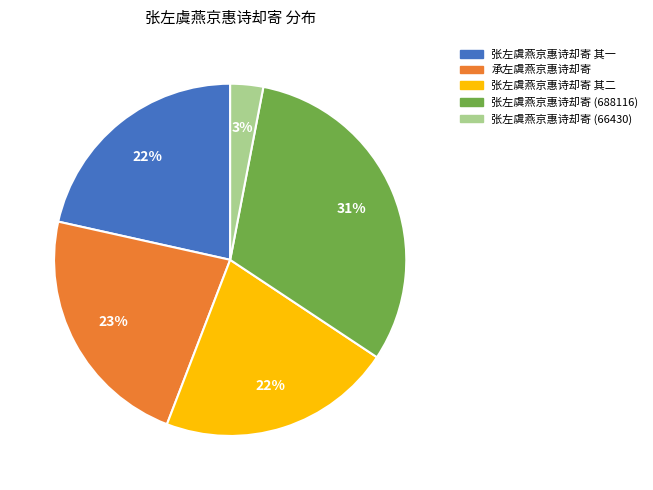

To the nearest percent, what is the average slice percentage?

20%